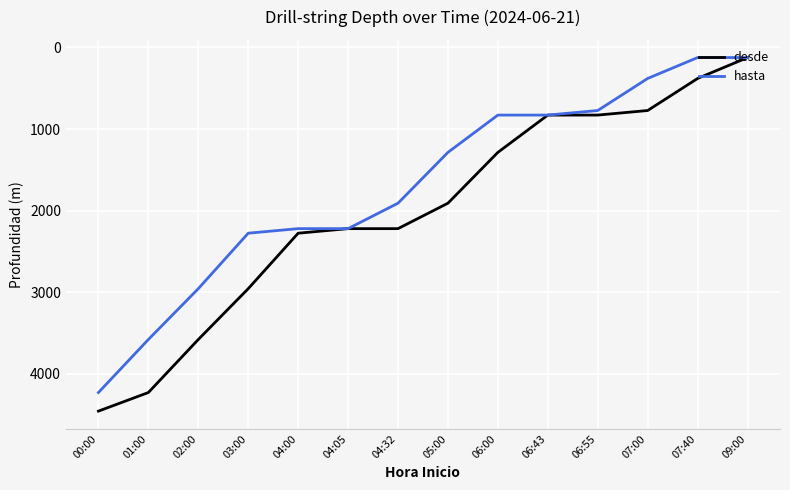

Which series changed the most between 00:00 and 09:00?

desde